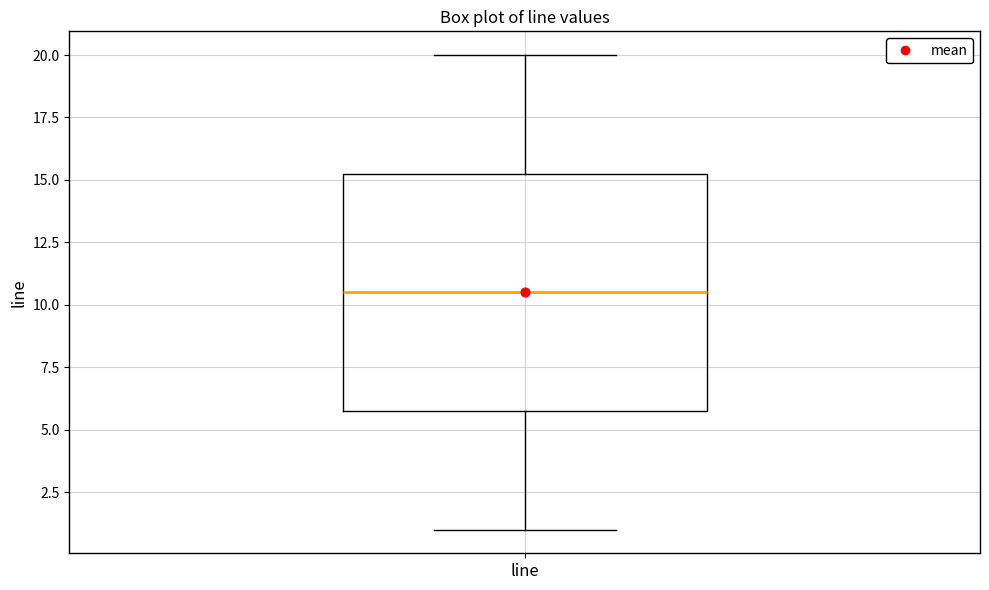

Where is the lower edge of the box for line on the y-axis? The values are not printed on the chart, so give them approximately, as read against the axis.

6.0